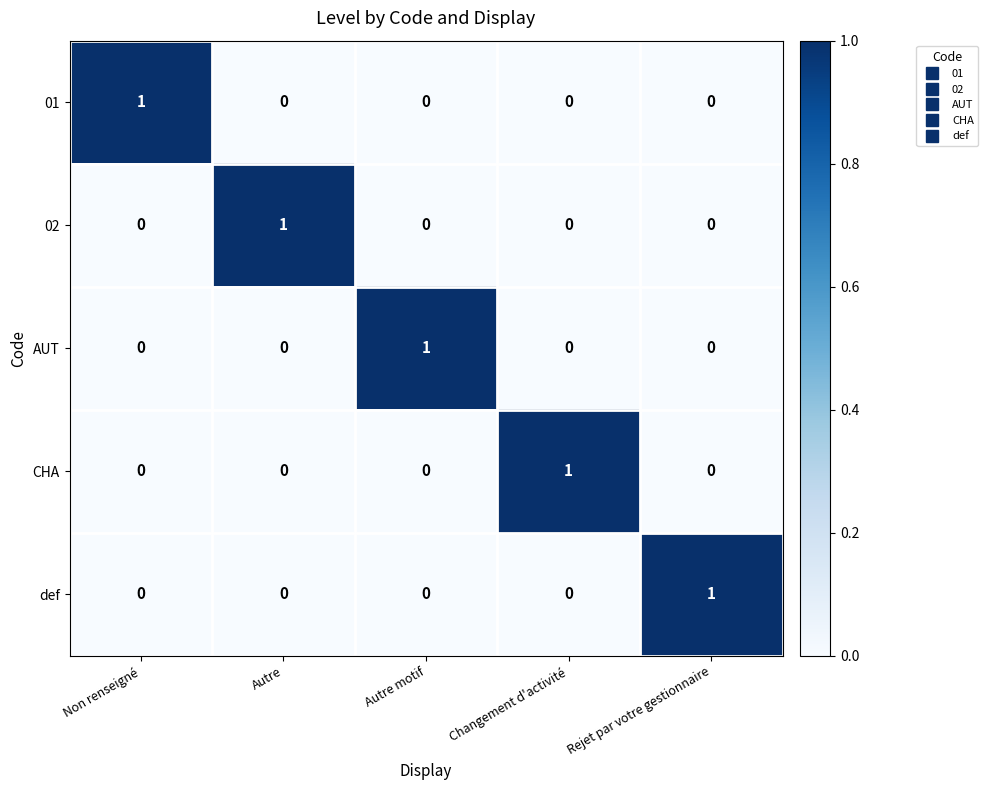

Count the 01 values in the range 0 to 1.

5